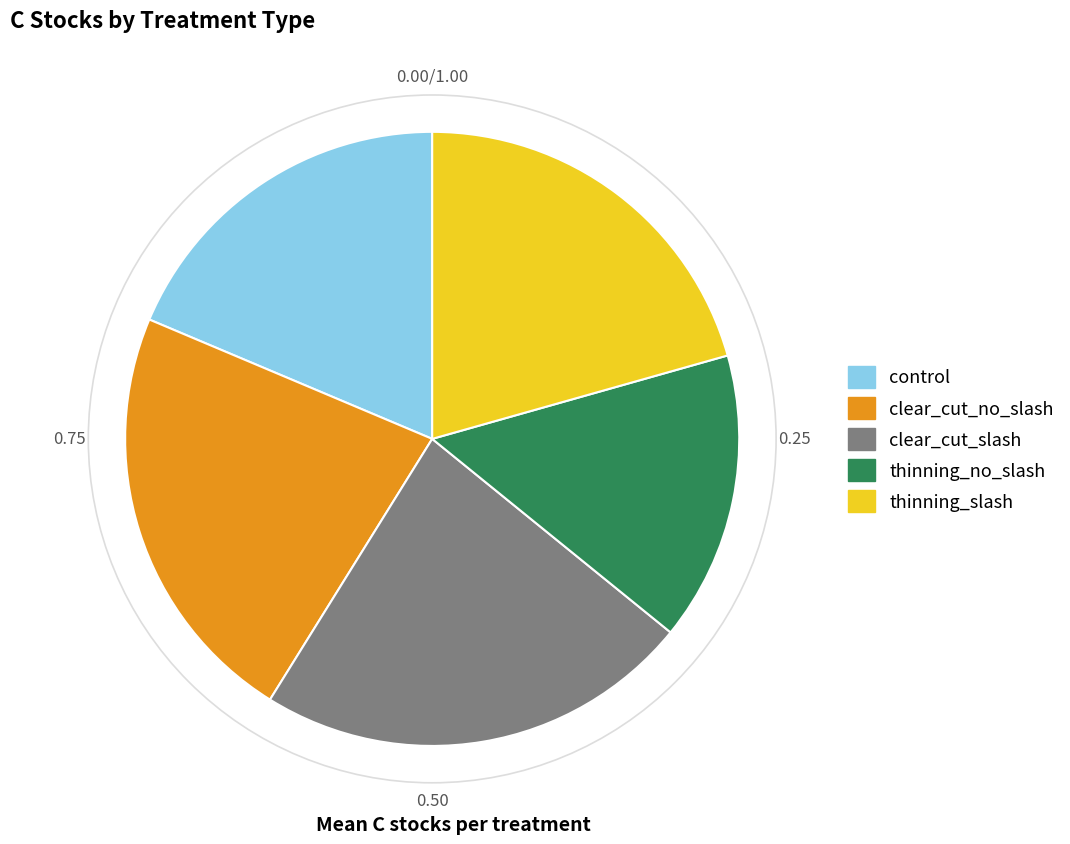

Approximately how many times larger is the value at clear_cut_slash compared to clear_cut_no_slash?

1.0